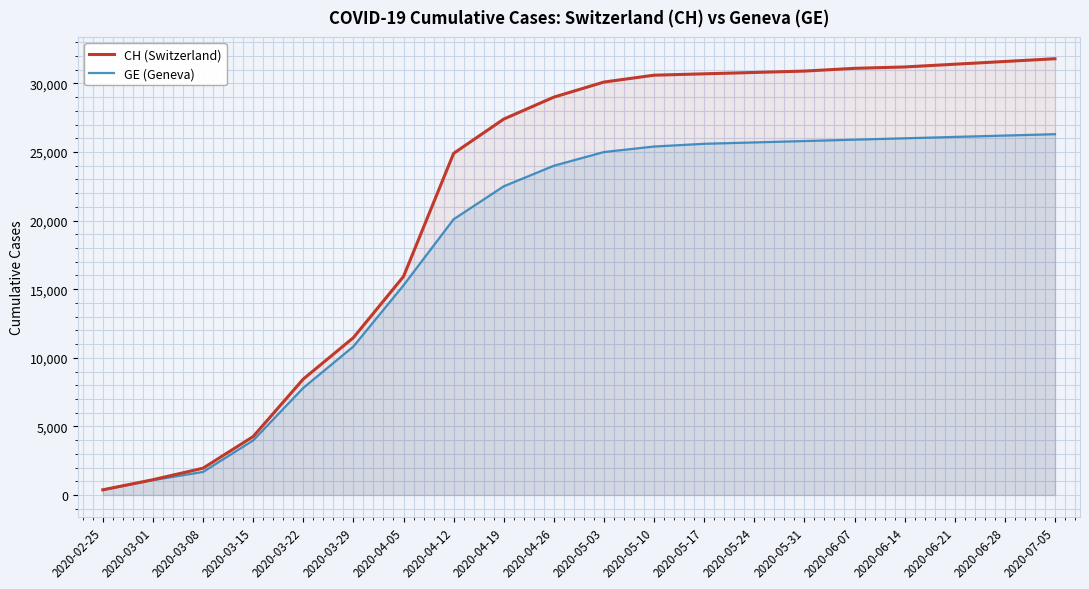

Reading left to right, list all the values displayed in this chart.

CH (Switzerland): 375	1113	1952	4259	8449	11467	15926	24900	27400	29000	30100	30600	30700	30800	30900	31100	31200	31400	31600	31800
GE (Geneva): 375	1083	1681	3978	7807	10825	15284	20100	22500	24000	25000	25400	25600	25700	25800	25900	26000	26100	26200	26300